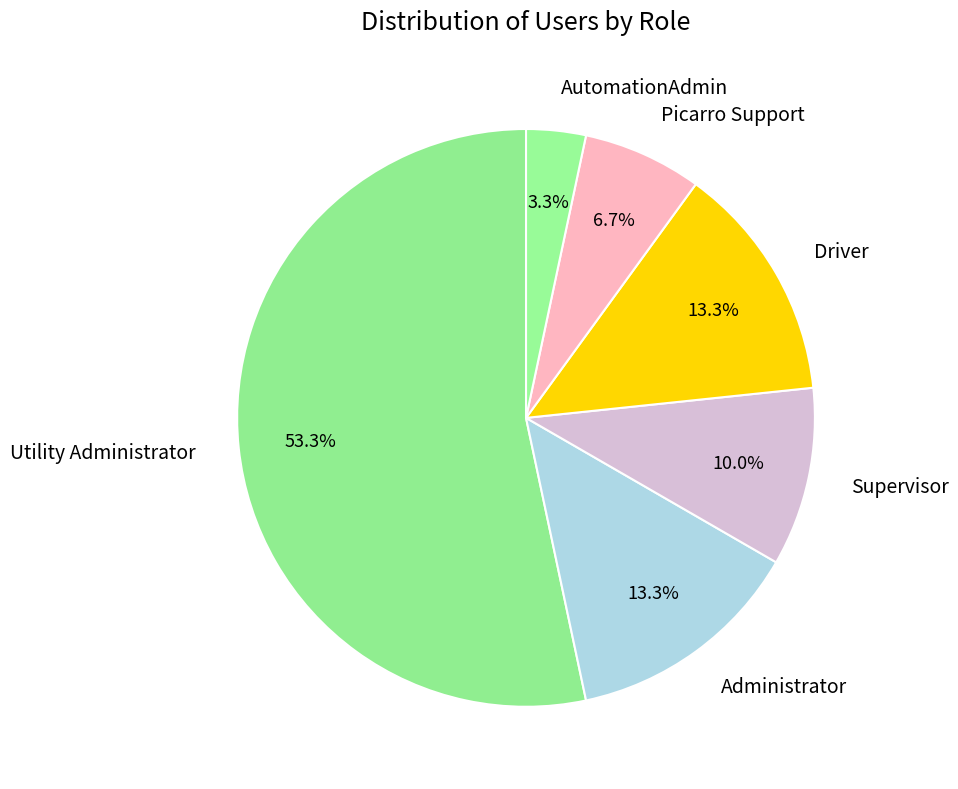

How many segments does this pie chart have?

6